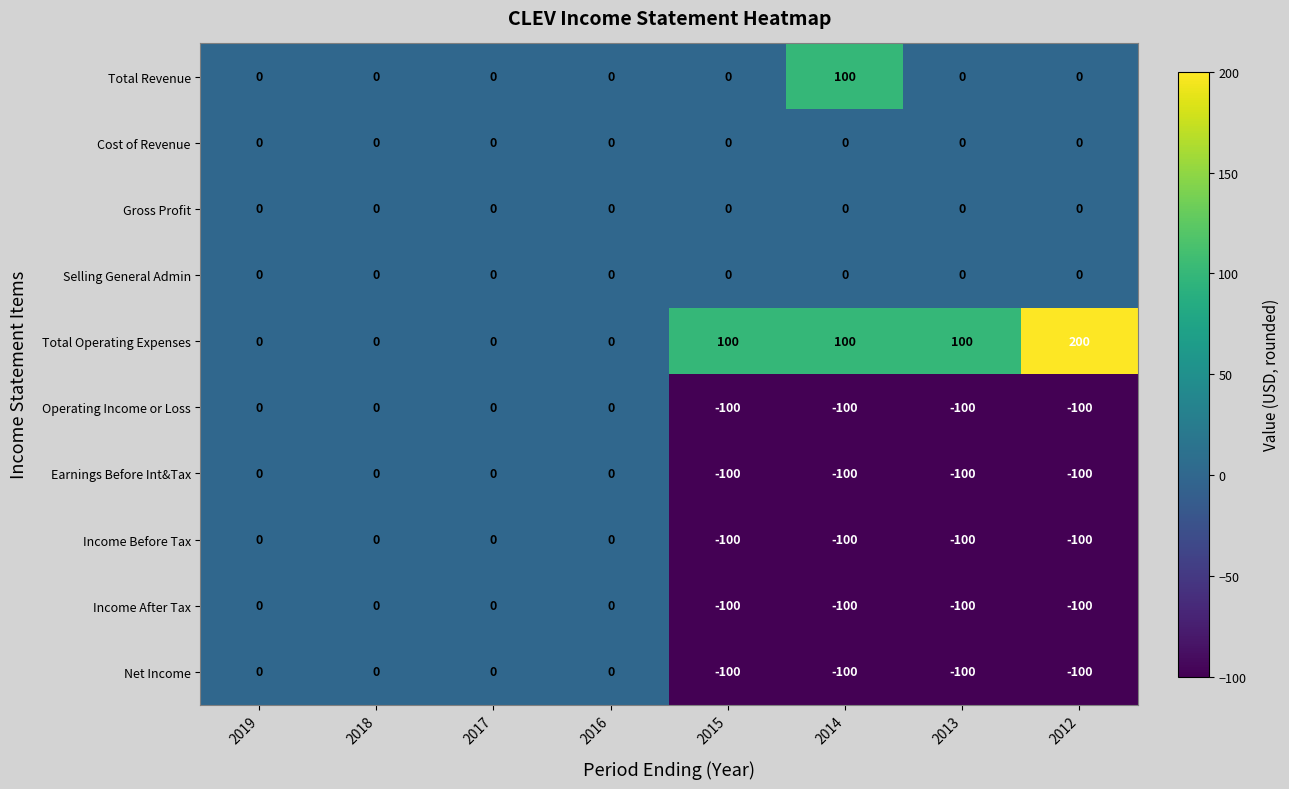

What is the lowest value of the Income Before Tax series?

-100